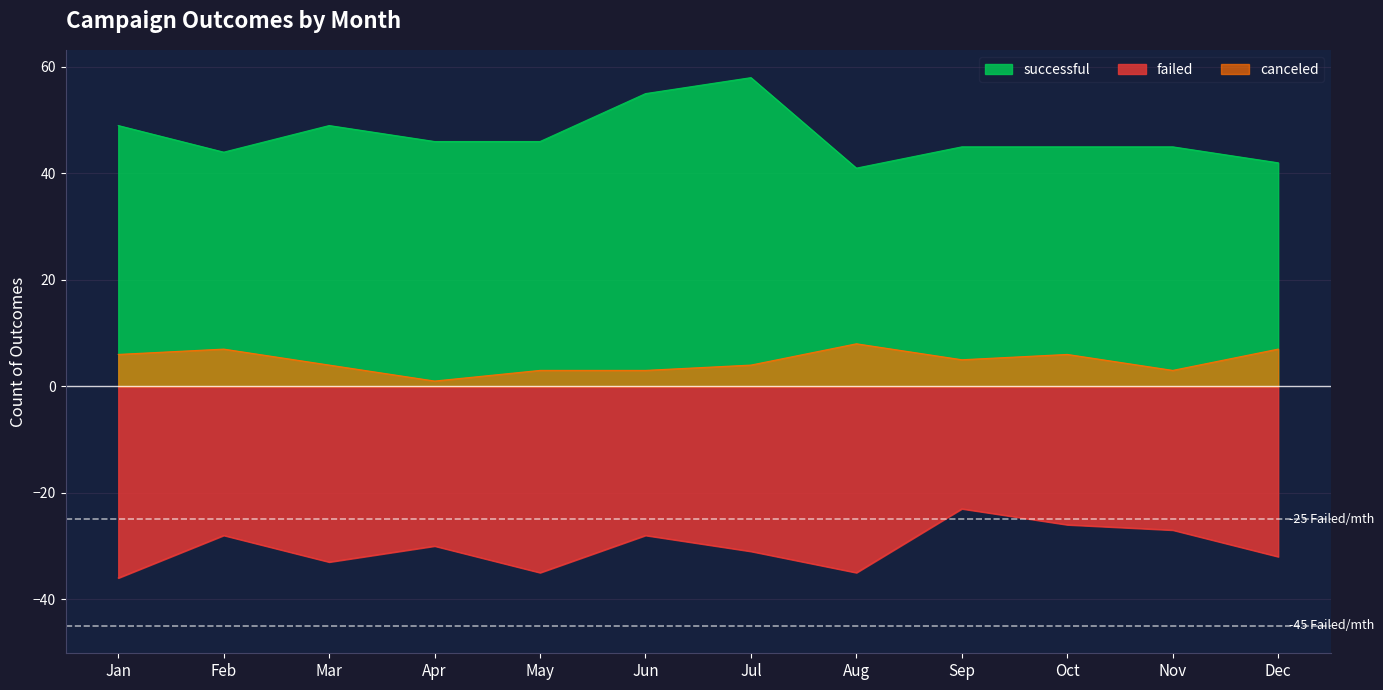

Where does the canceled series first go above 5?

Jan